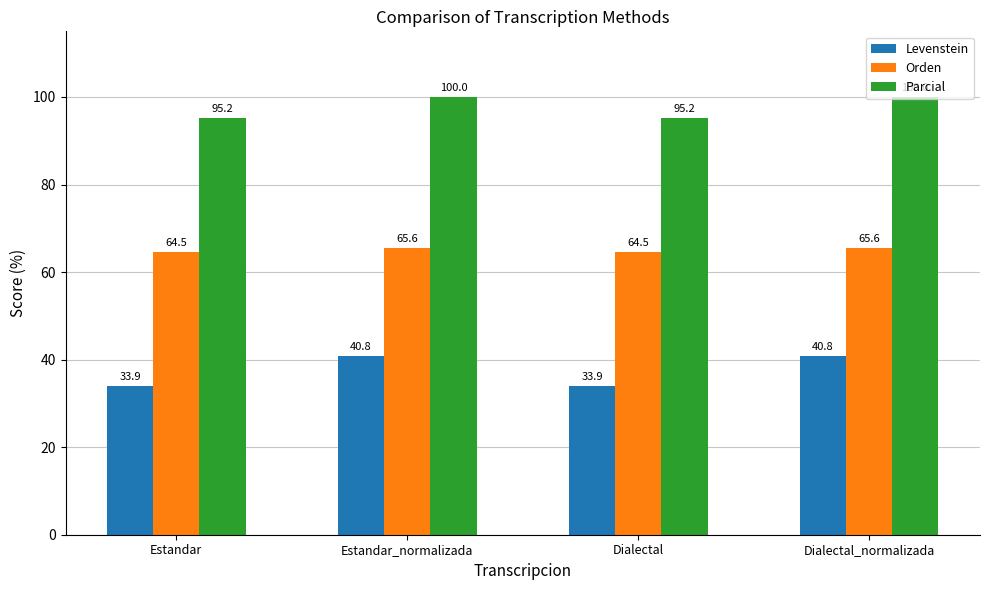

What is the difference between the maximum and minimum values in the Parcial series?

4.8